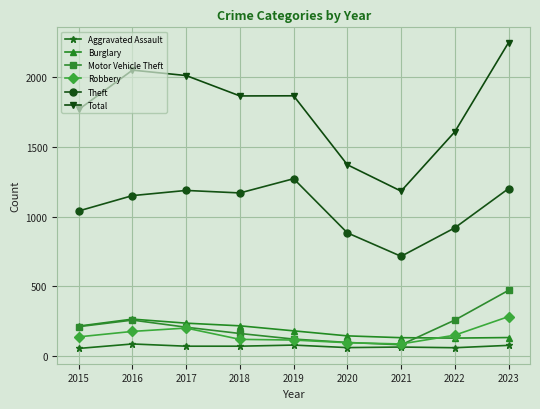

What is the spread (max minus min) of values at 2019?

1786